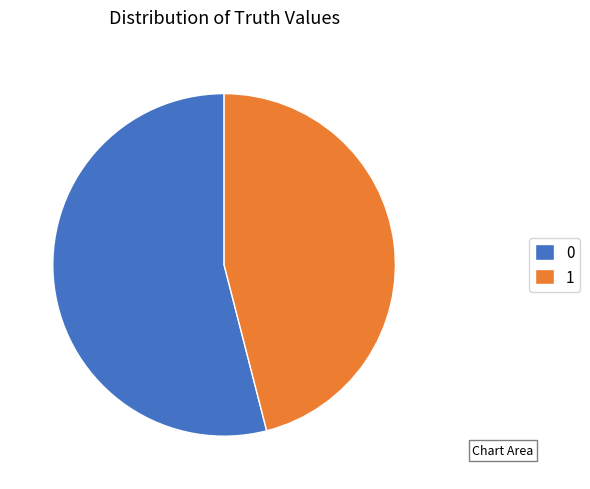

Rank the categories by value from lowest to highest.

1, 0